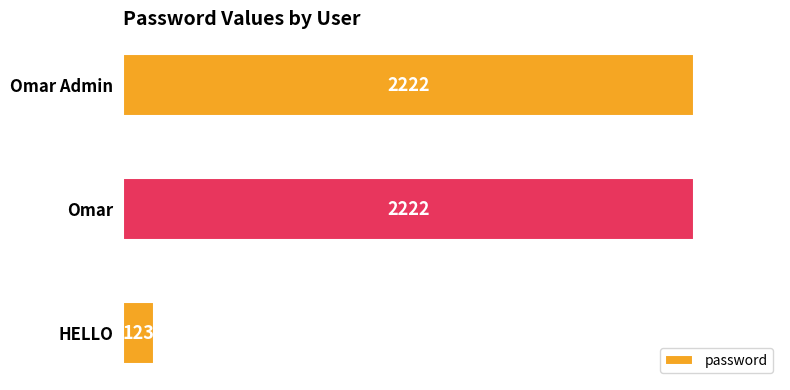

Reading bottom to top, what are all the values shown in this chart?

HELLO=123	Omar=2222	Omar Admin=2222